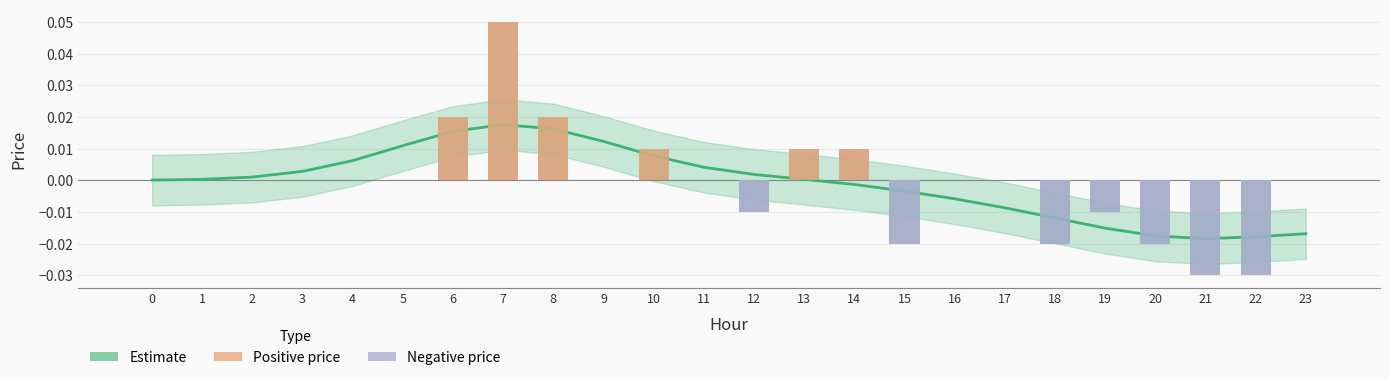

True or false: the data shows 0.0 at 5.

False